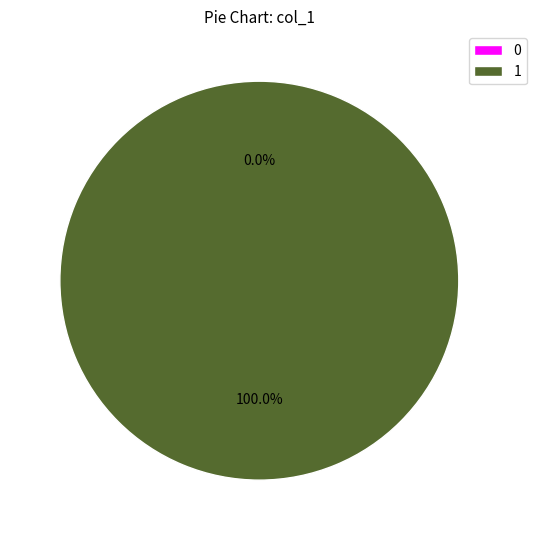

Count the number of slices in the pie.

2